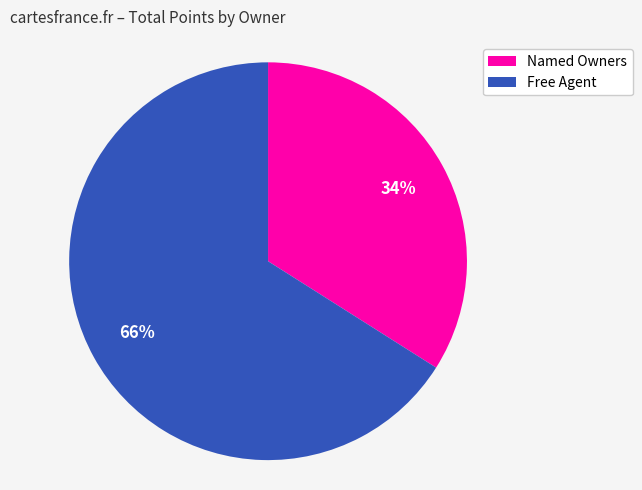

What is the largest slice in the pie chart?

Free Agent